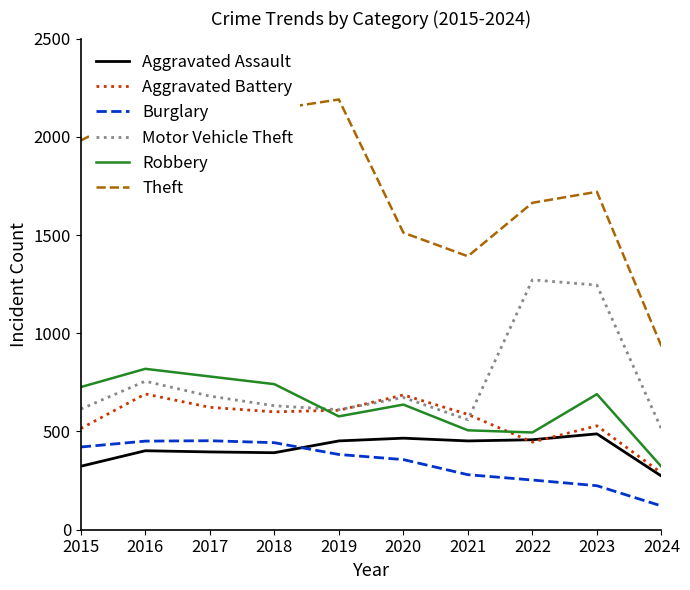

What is the difference between the Aggravated Assault values at 2020 and 2015?

143